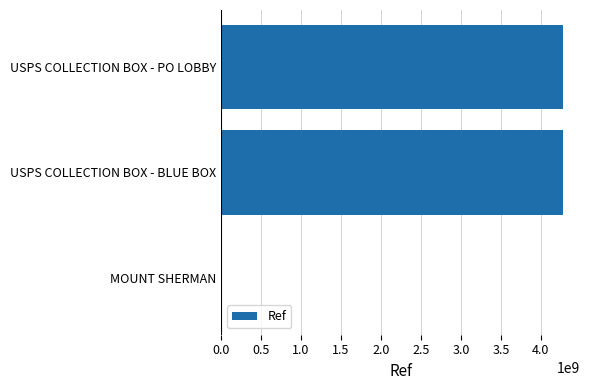

Is it true that the value at USPS COLLECTION BOX - PO LOBBY is 2278766735?

False